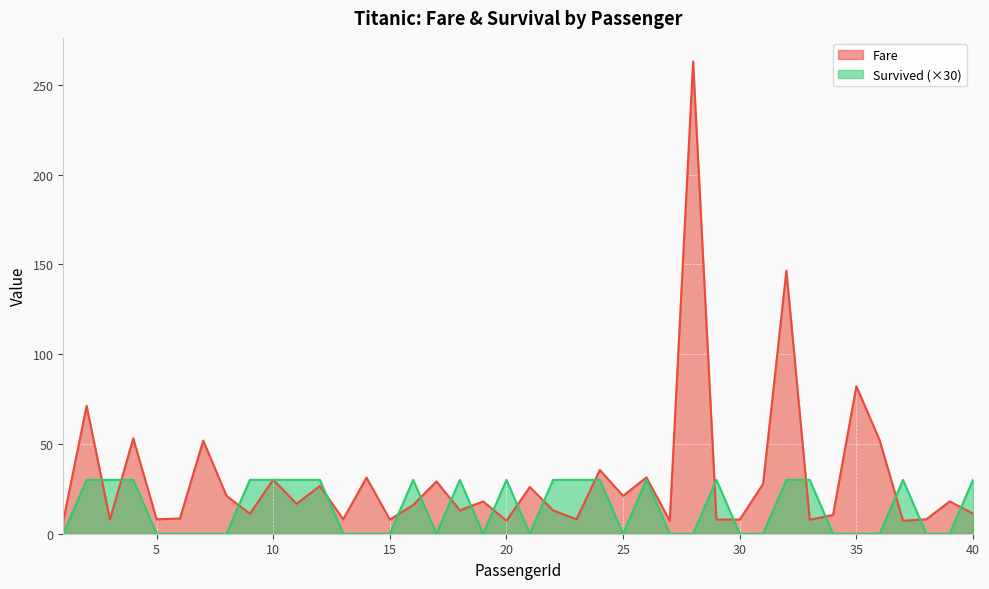

List the labels in order of Fare value, smallest first.

20, 27, 37, 1, 33, 15, 29, 30, 3, 23, 5, 13, 38, 6, 34, 9, 40, 18, 22, 16, 11, 19, 39, 8, 25, 21, 12, 31, 17, 10, 14, 26, 24, 7, 36, 4, 2, 35, 32, 28